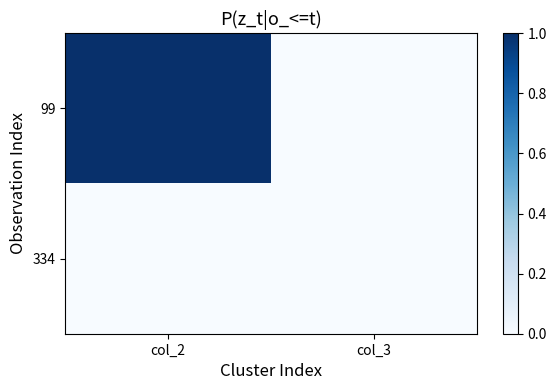

At how many categories does at least one series exceed 0?

1